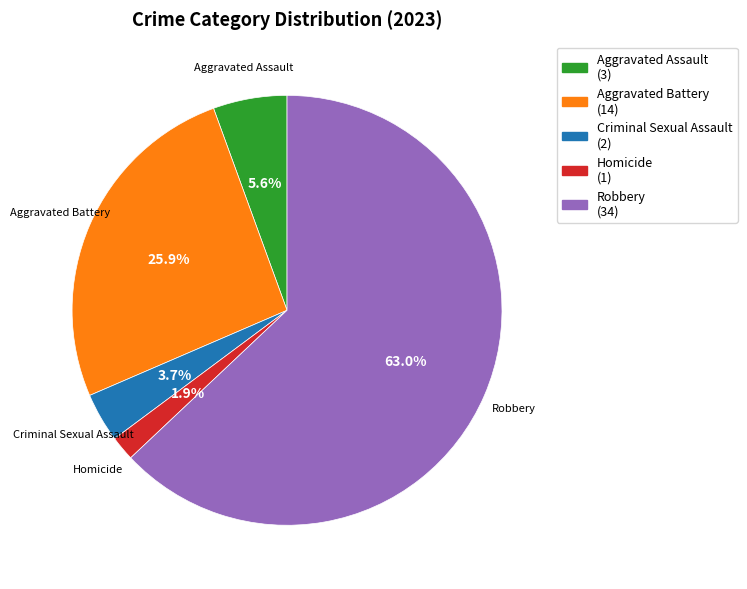

Count the number of slices in the pie.

5